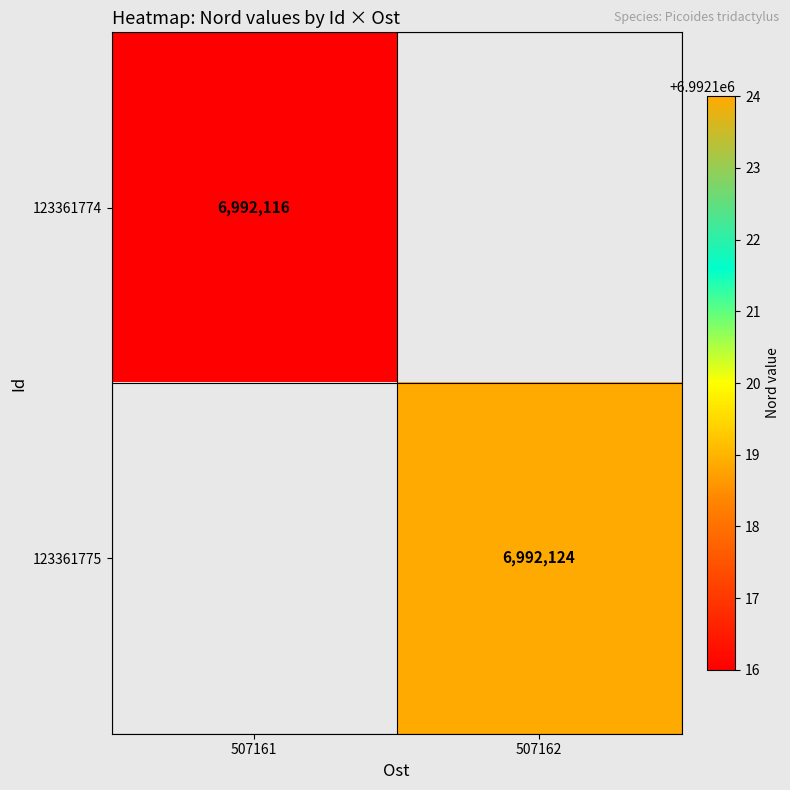

Is it true that 123361775 equals 12376065 at 507162?

False